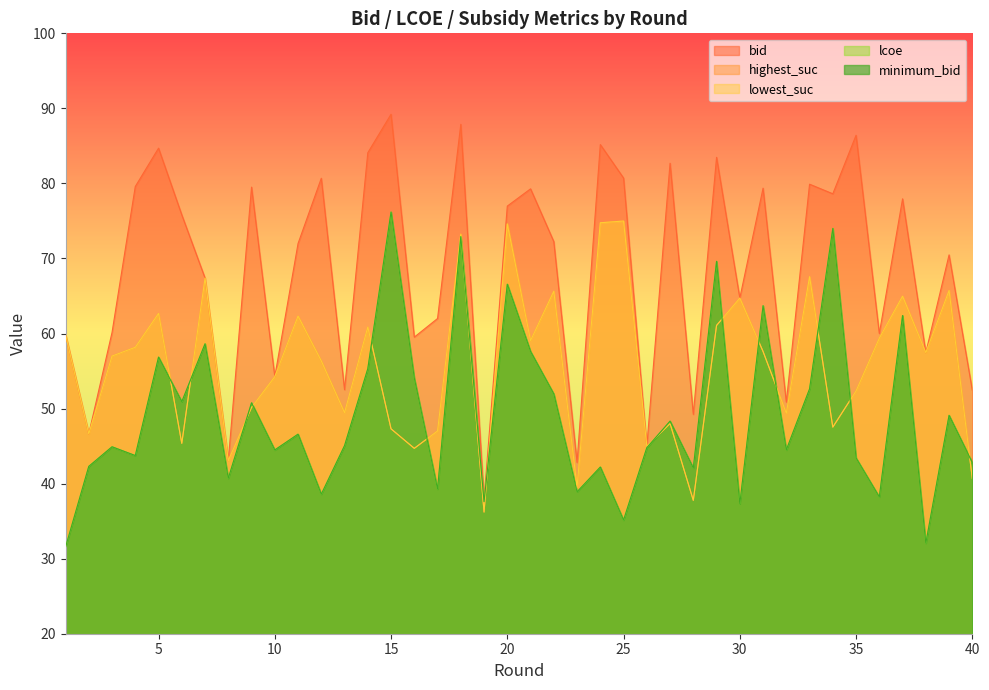

List the series in order of their peak value, lowest first.

highest_suc, lowest_suc, lcoe, minimum_bid, bid